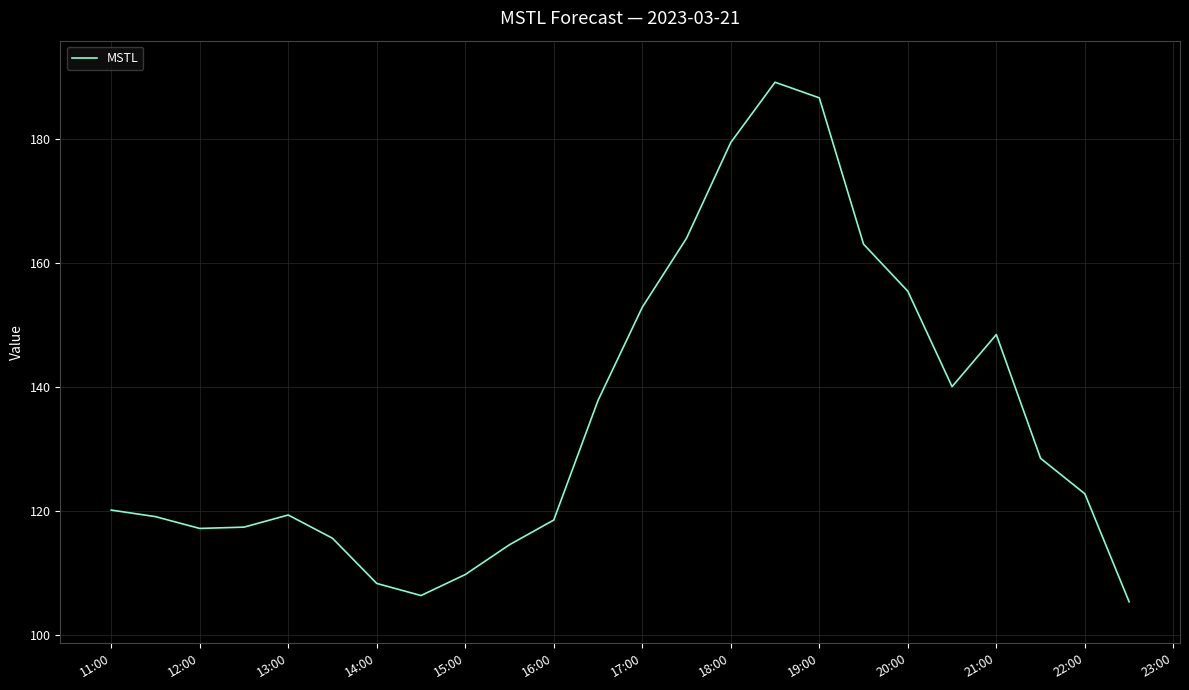

What is the difference between the maximum and minimum values?

83.7